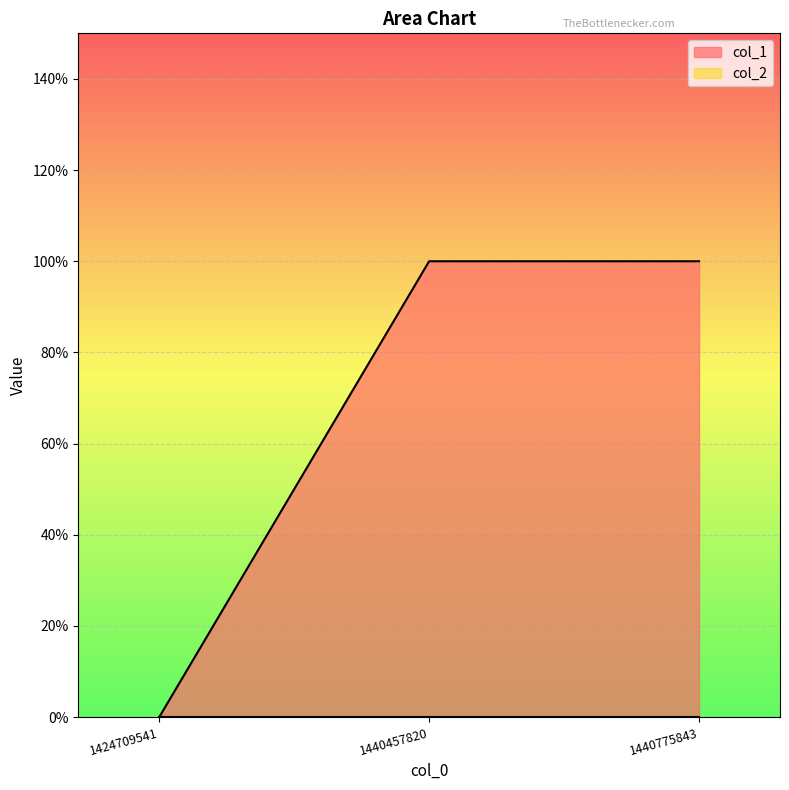

What is the change in value from 1424709541 to 1440457820?

+1